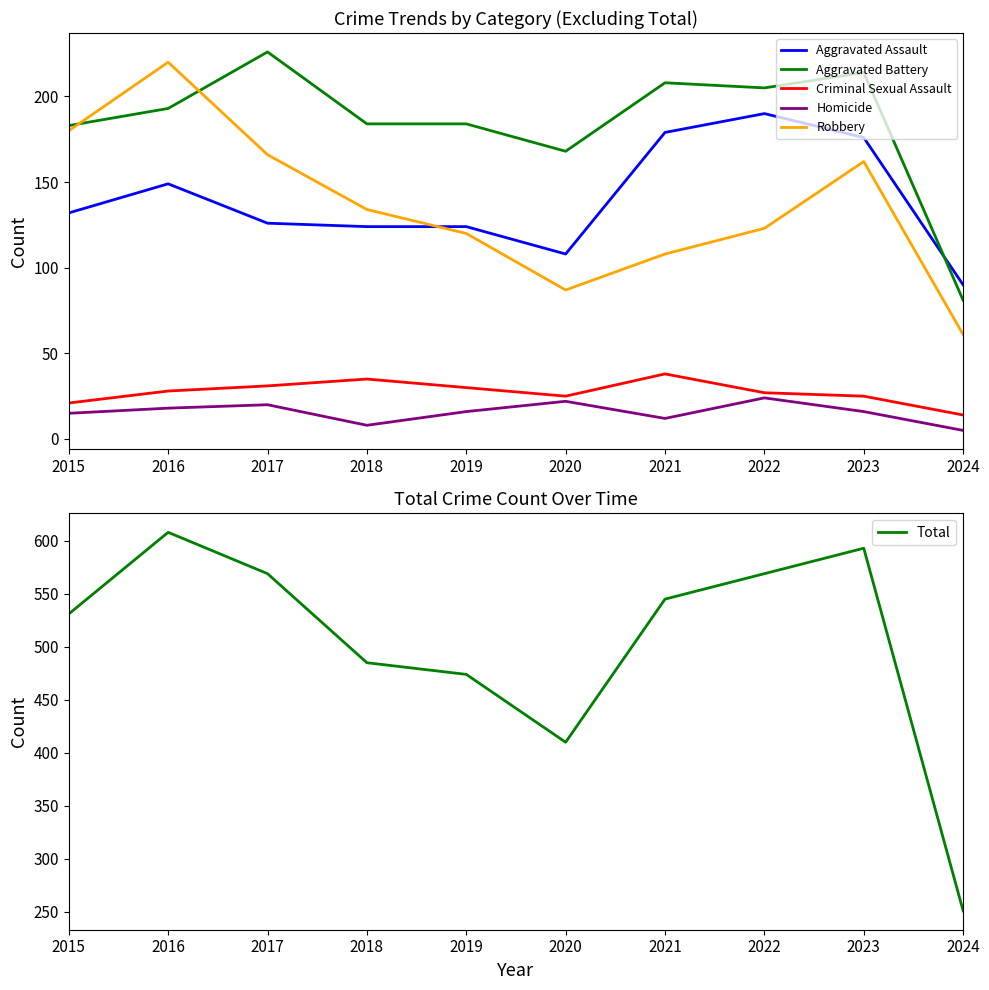

What is the difference between the maximum and minimum values in the Criminal Sexual Assault series?

24